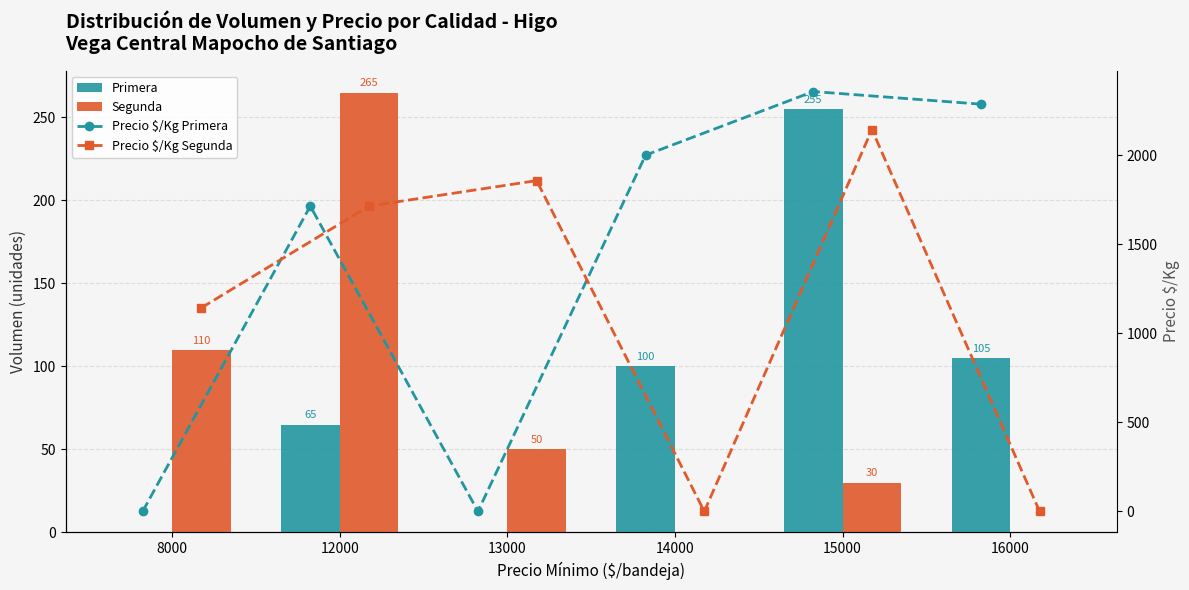

How many groups of bars are there?

6